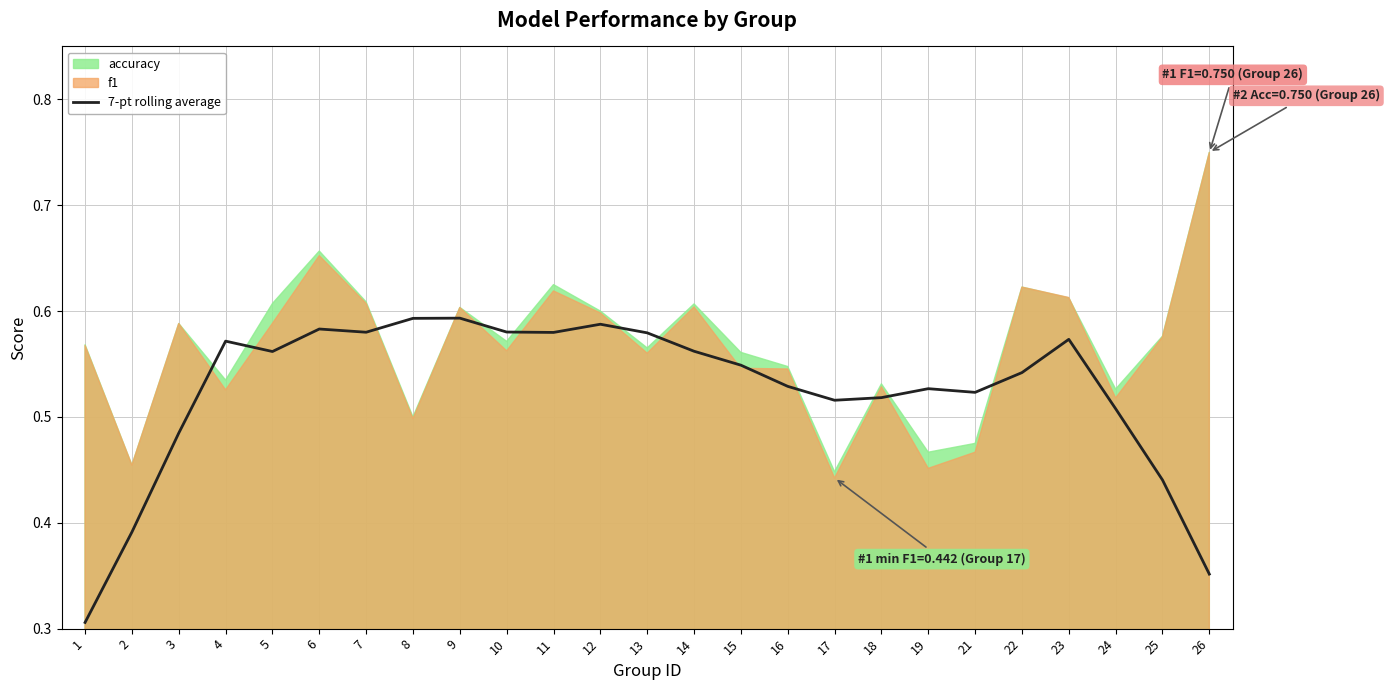

How many lines are shown in the chart?

1